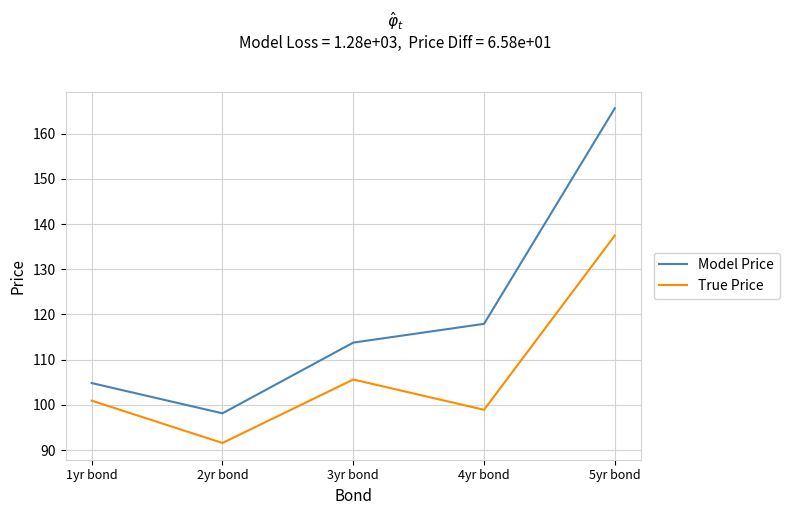

At which label does True Price first exceed 100?

1yr bond